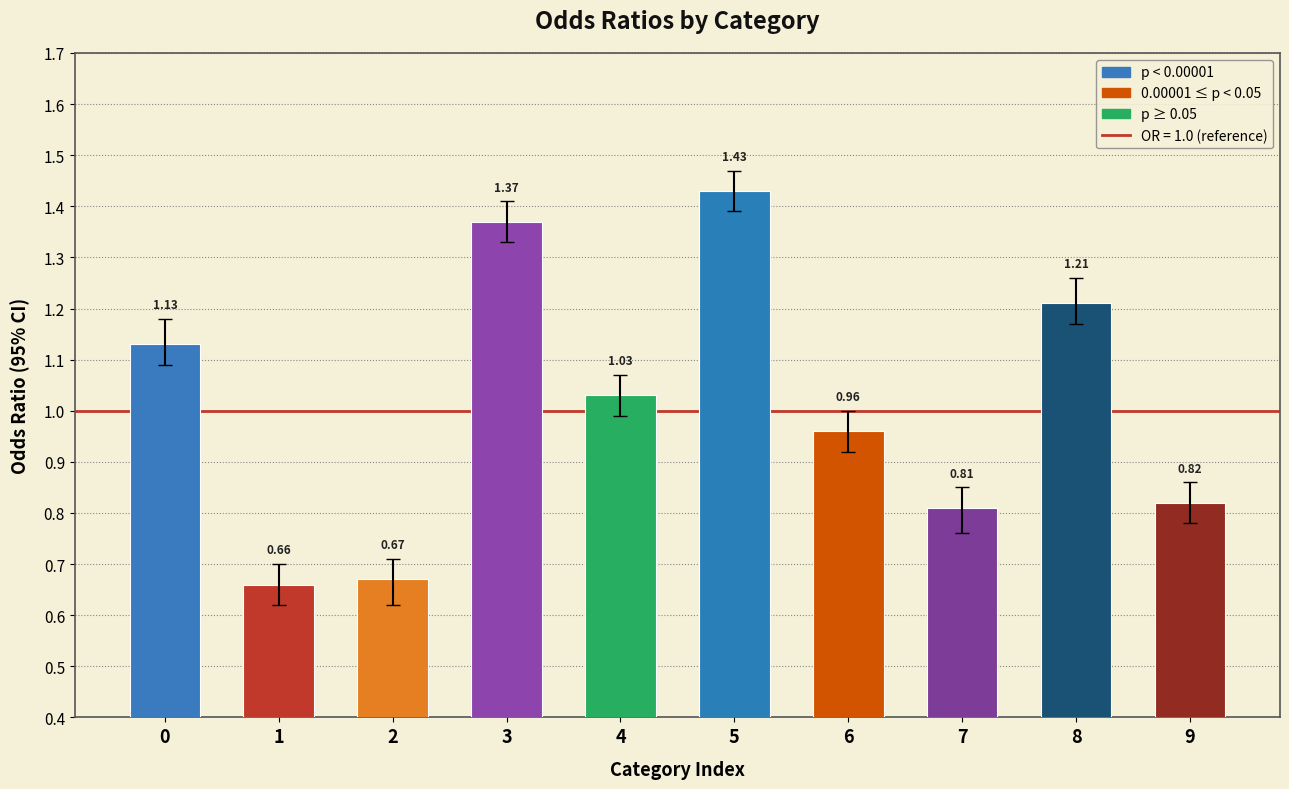

At which label is the value closest to 1?

4